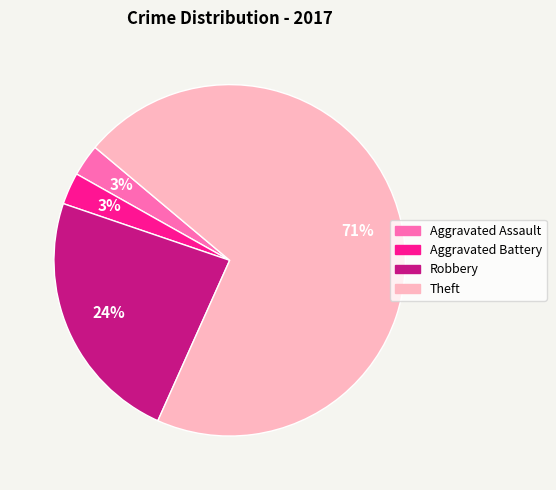

To the nearest percent, what is the average slice percentage?

25%